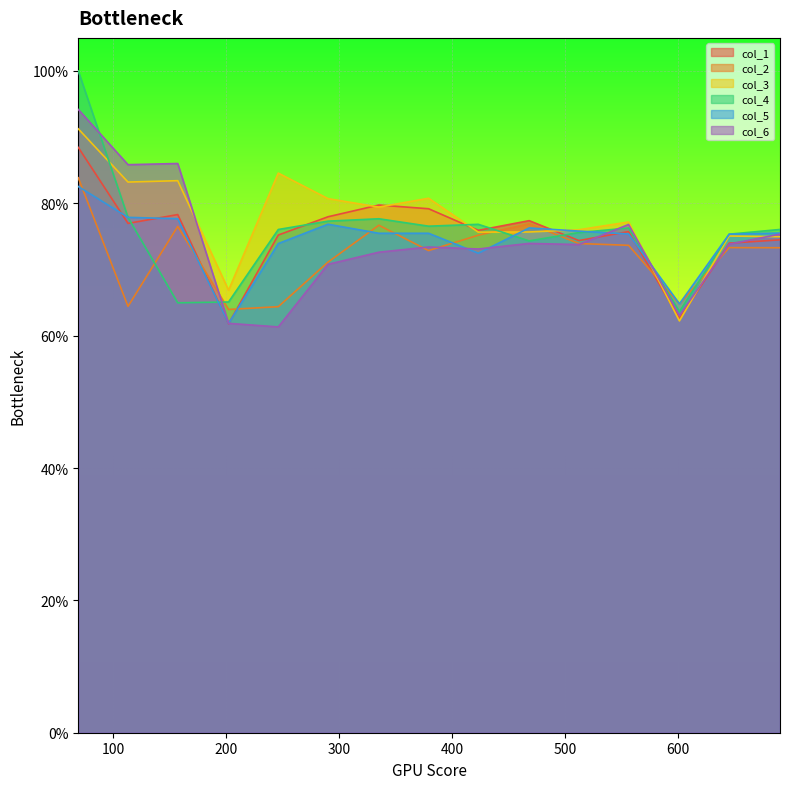

True or false: col_1 and col_2 intersect in this chart.

True